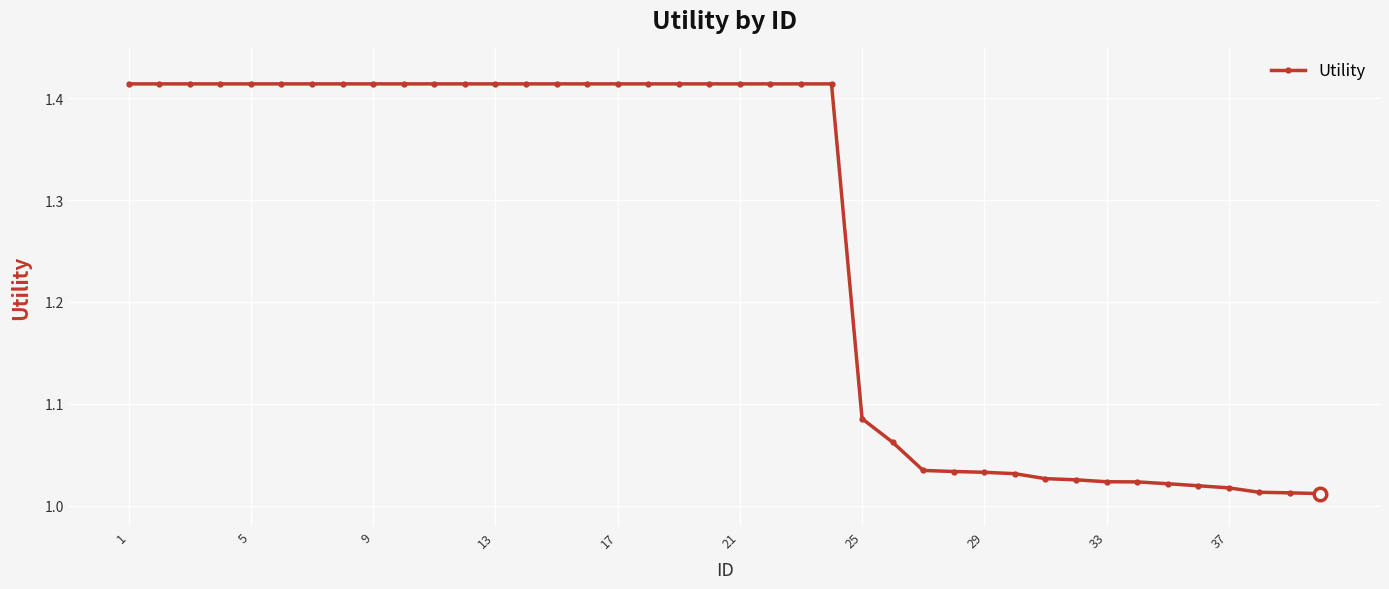

What is the sum of all values?

50.4